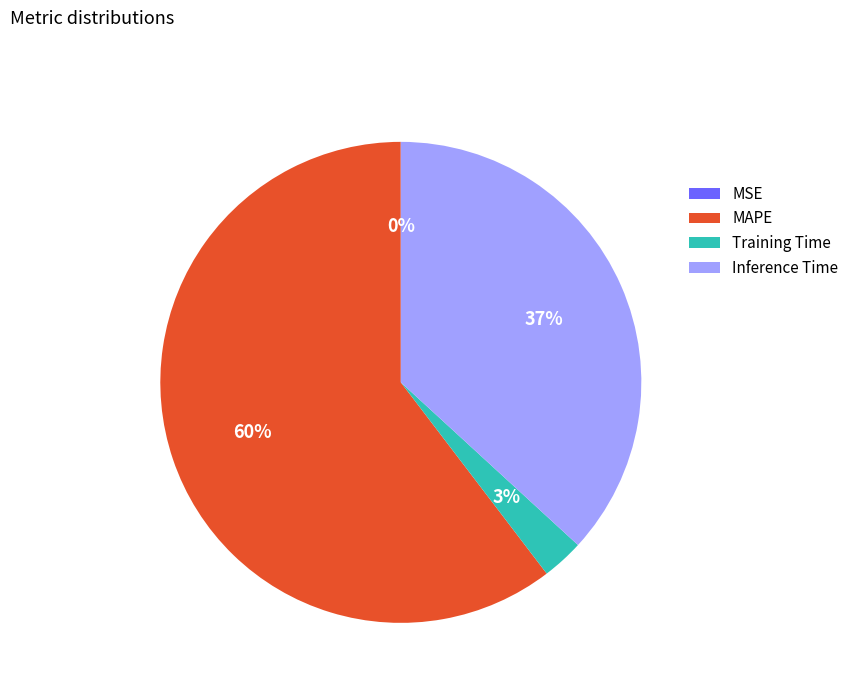

To the nearest percent, what is the difference between the largest and smallest slice percentages?

60%